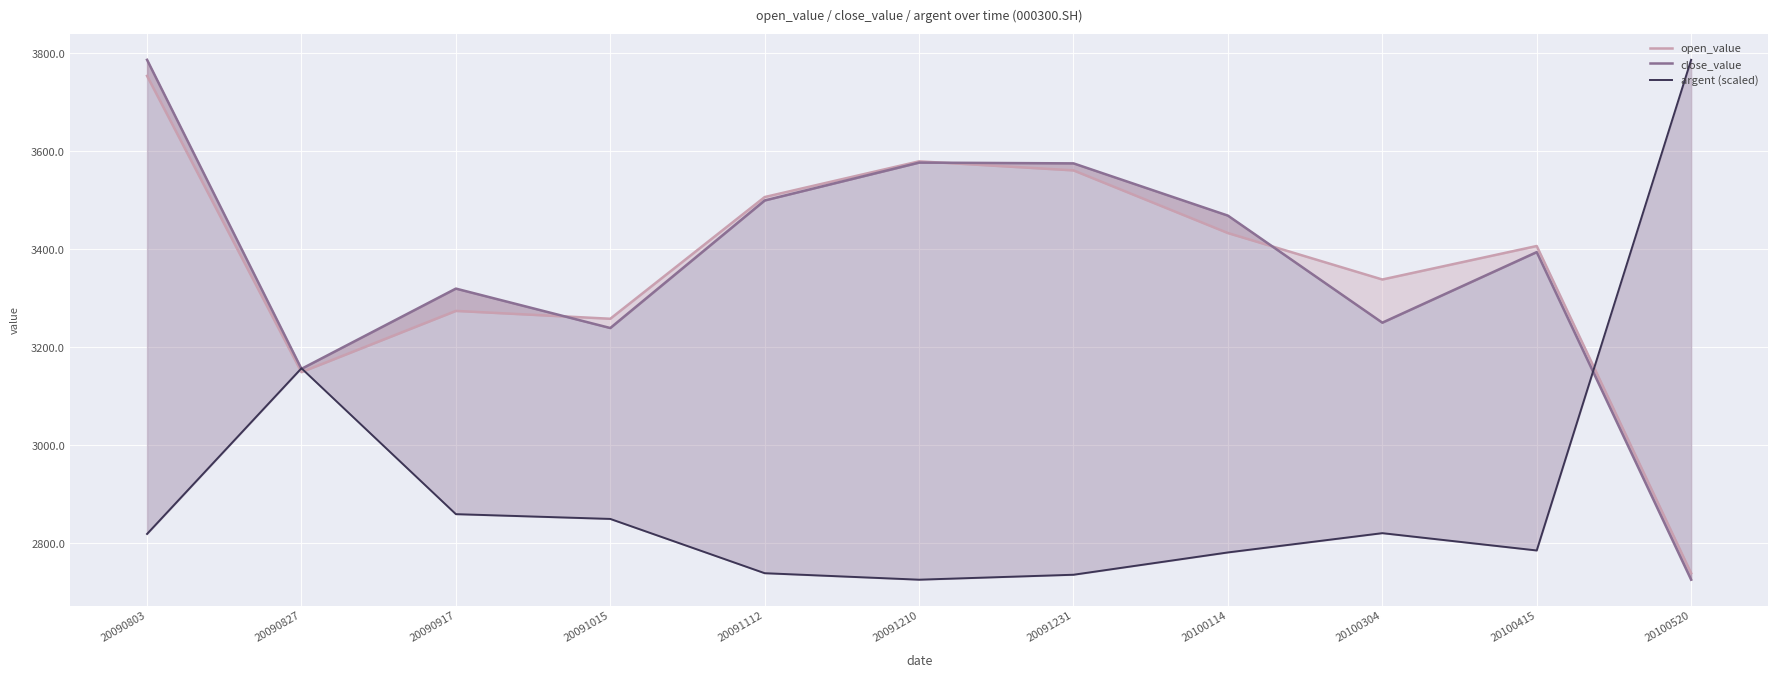

How many lines are shown in the chart?

3